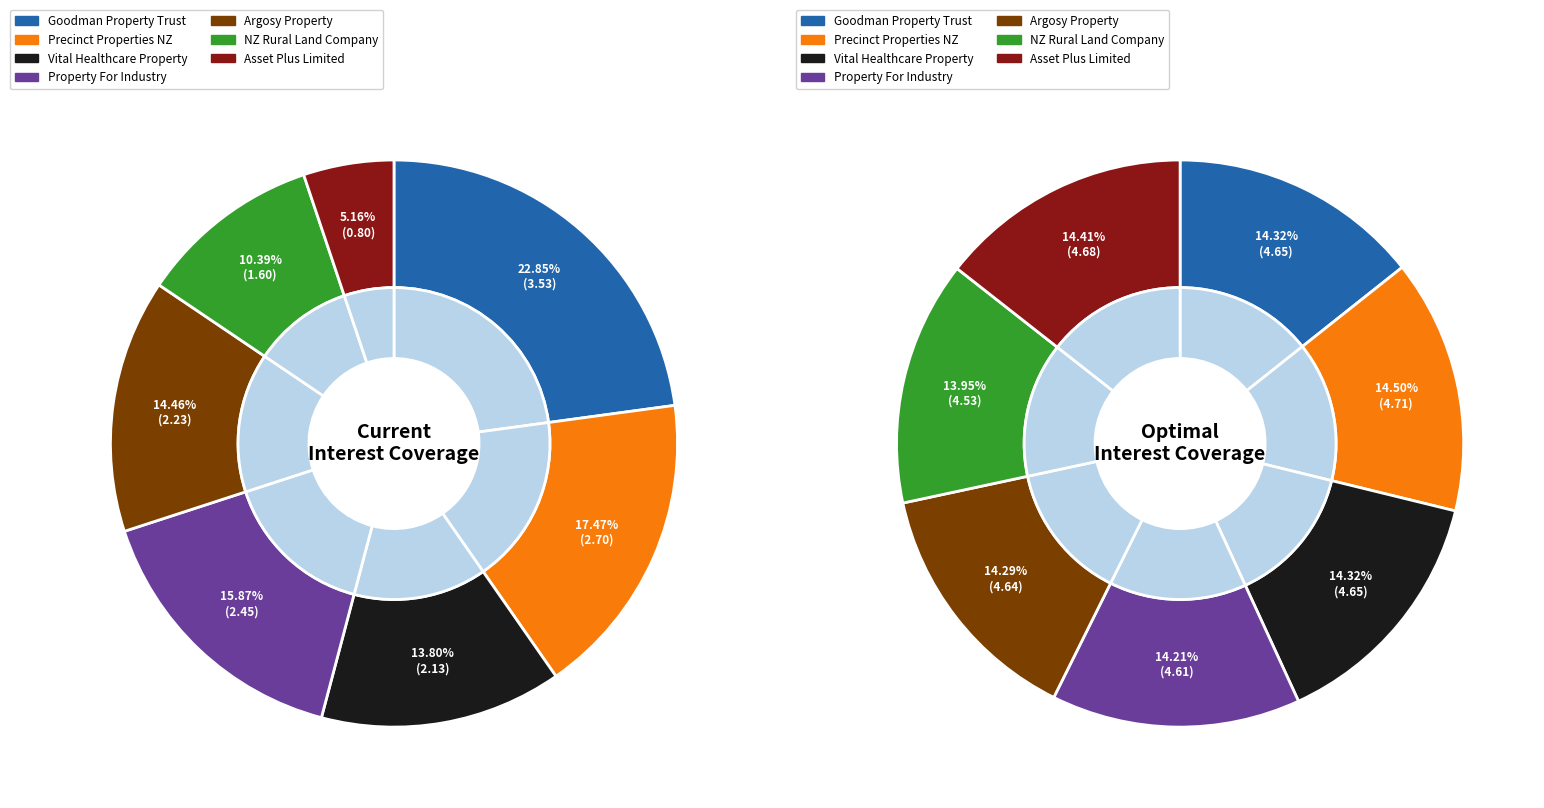

Which category has the smallest portion of the pie?

Asset Plus Limited